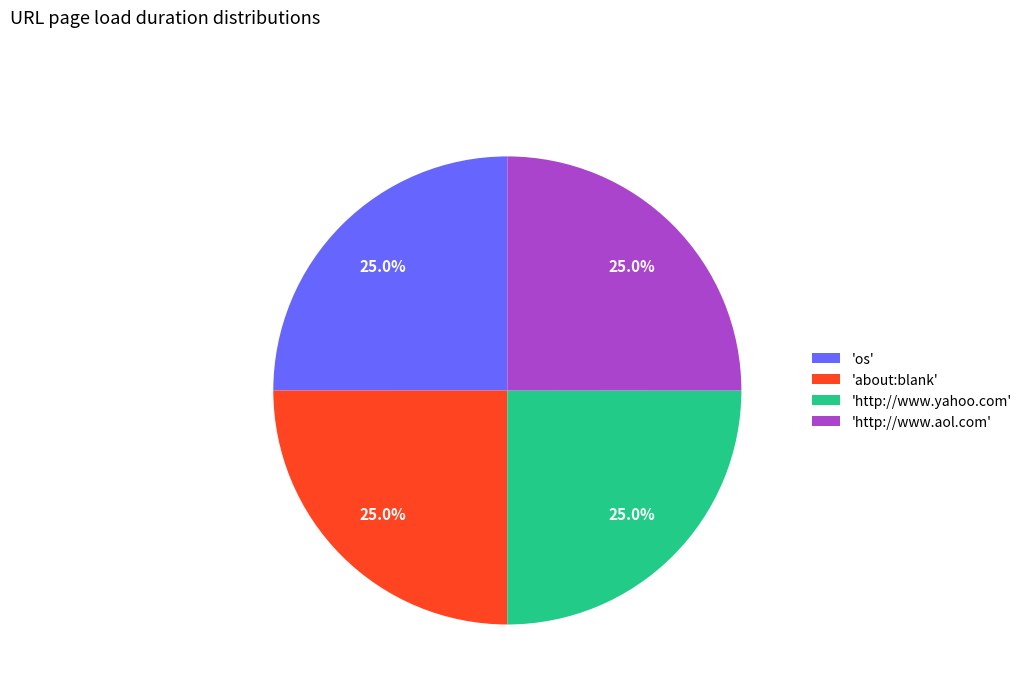

What portion of the pie excludes 'http://www.yahoo.com'?

75.0%